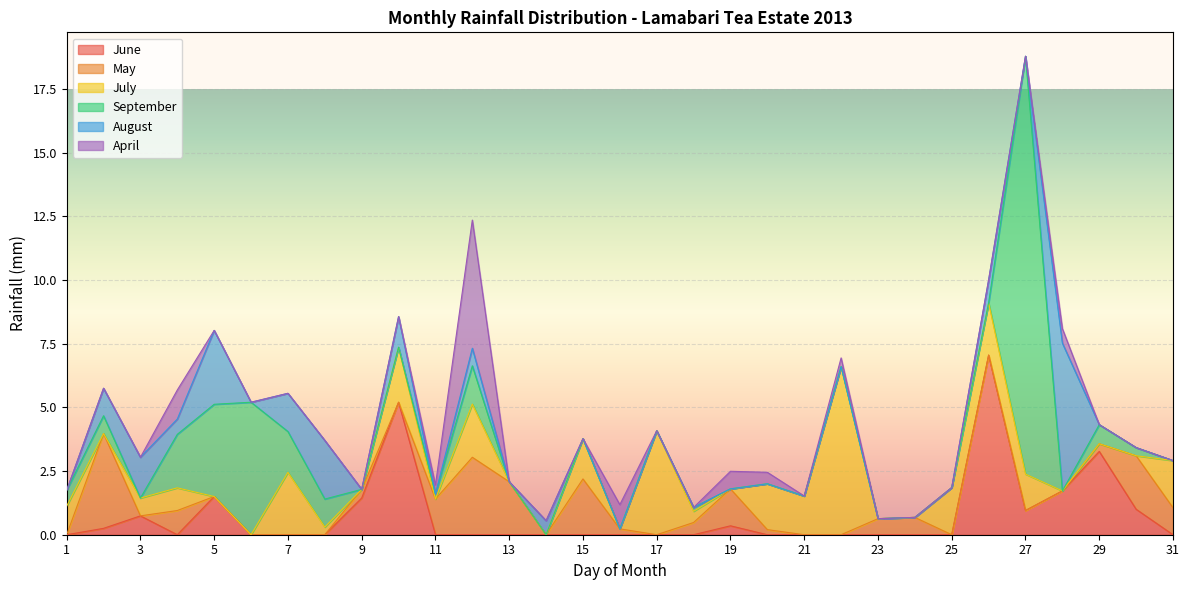

Rank the categories by May value from lowest to highest.

1, 3, 5, 6, 7, 8, 10, 14, 17, 21, 22, 25, 26, 27, 28, 20, 16, 29, 9, 18, 23, 24, 4, 31, 11, 19, 13, 30, 15, 12, 2